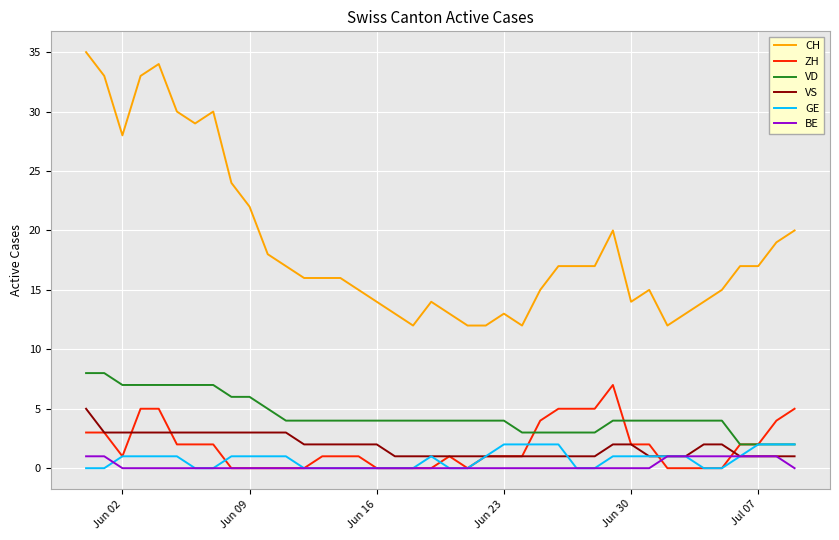

Which series has the largest total across all categories?

CH